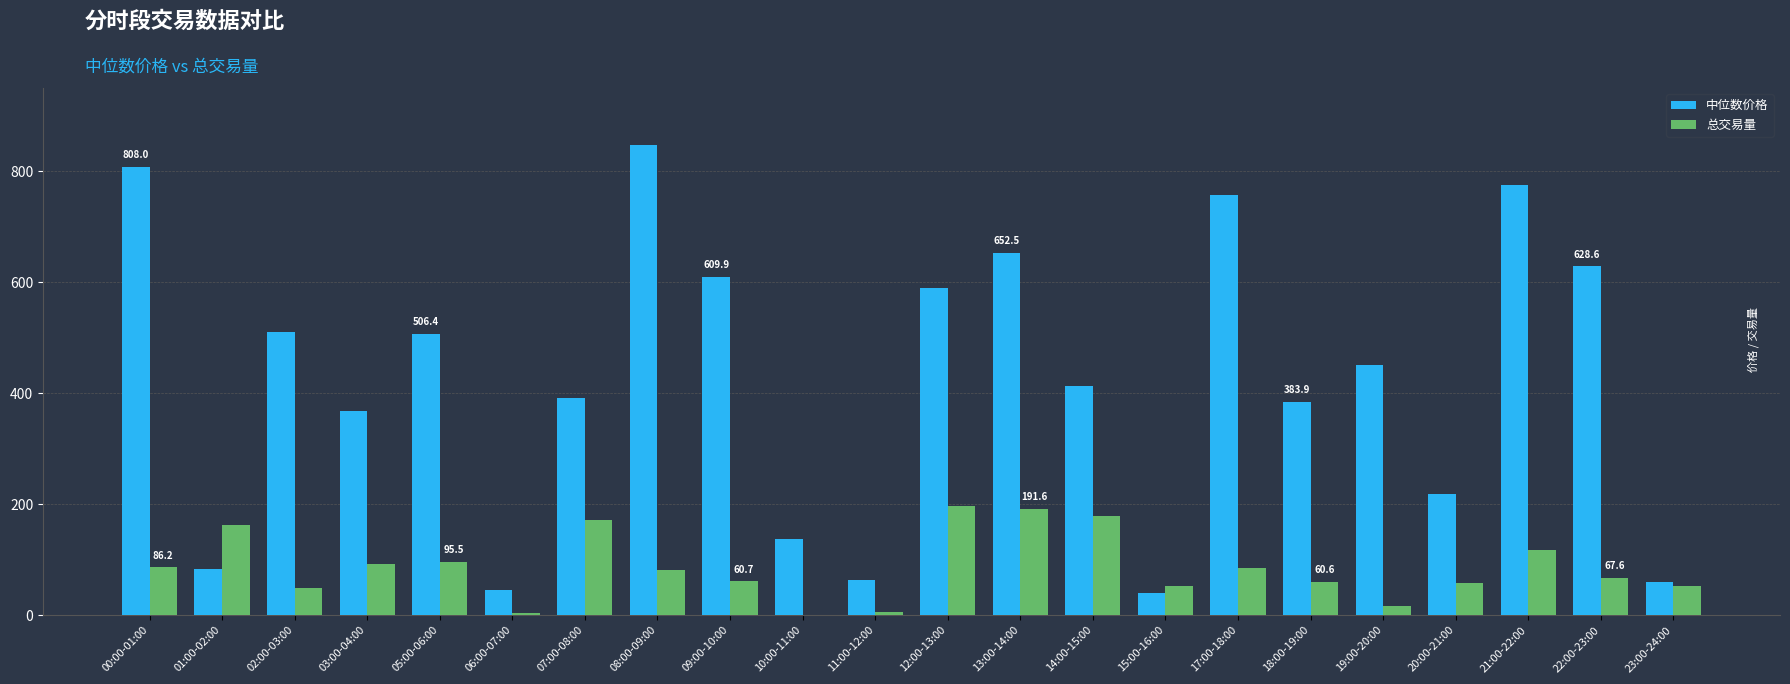

What is the highest value of the 中位数价格 series?

847.9